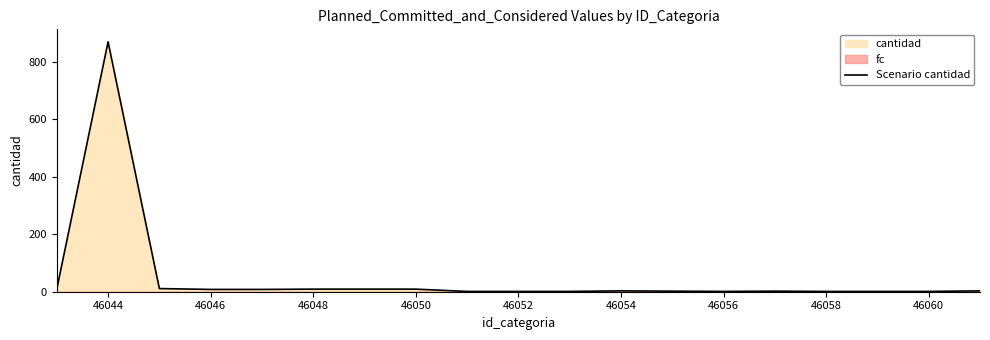

How many lines are shown in the chart?

1